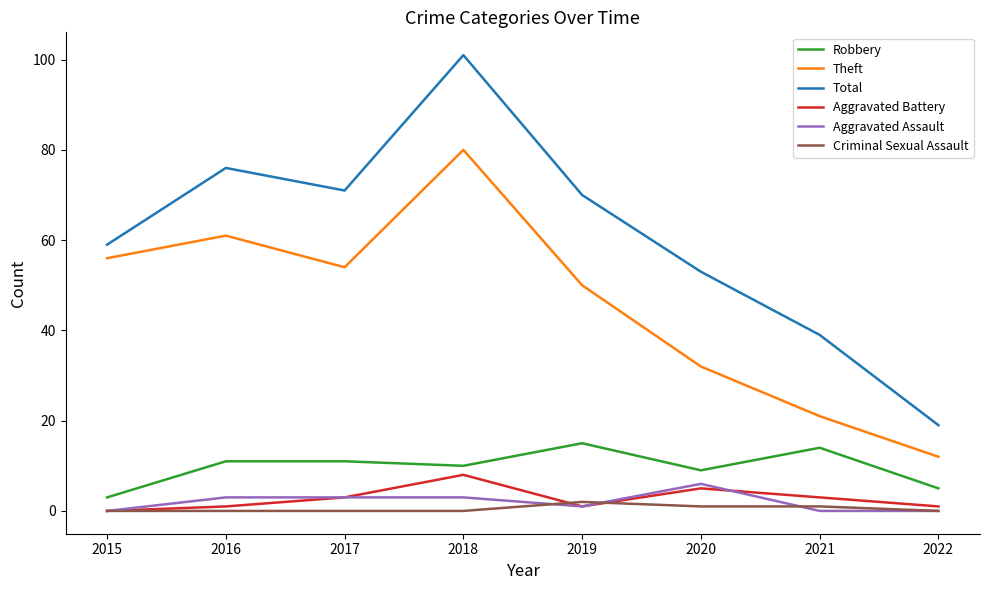

Which category has the lowest value in the Total series?

2022